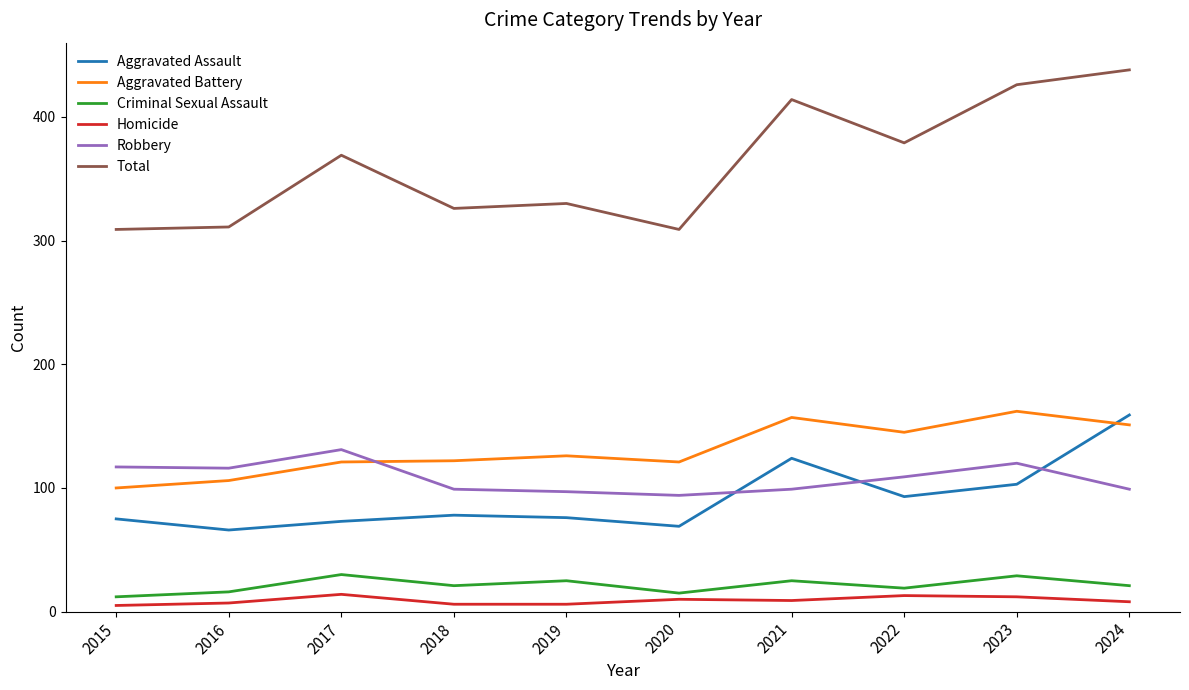

How many lines are shown in the chart?

6